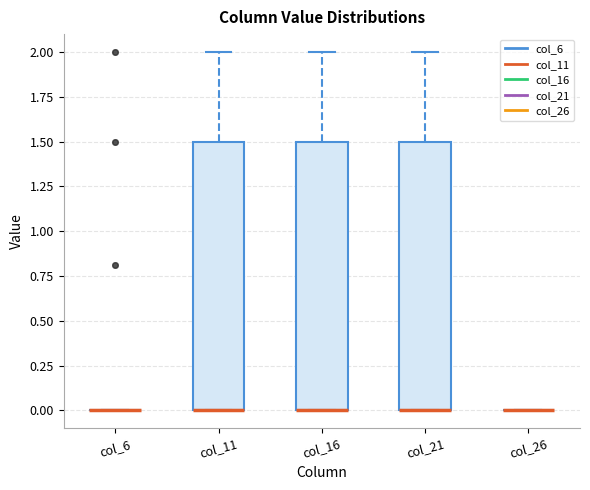

Reading left to right, read every box against the y-axis: the position of its median line, the range the box covers, and the ends of its whiskers. The values are not printed on the chart, so give them approximately, as read against the axis.

col_6: box collapsed to a line at 0.0, whiskers 0.0 to 0.0
col_11: median 0.0 (drawn on the box's lower edge), box 0.0 to 1.5, whiskers 0.0 to 2.0
col_16: median 0.0 (drawn on the box's lower edge), box 0.0 to 1.5, whiskers 0.0 to 2.0
col_21: median 0.0 (drawn on the box's lower edge), box 0.0 to 1.5, whiskers 0.0 to 2.0
col_26: box collapsed to a line at 0.0, whiskers 0.0 to 0.0